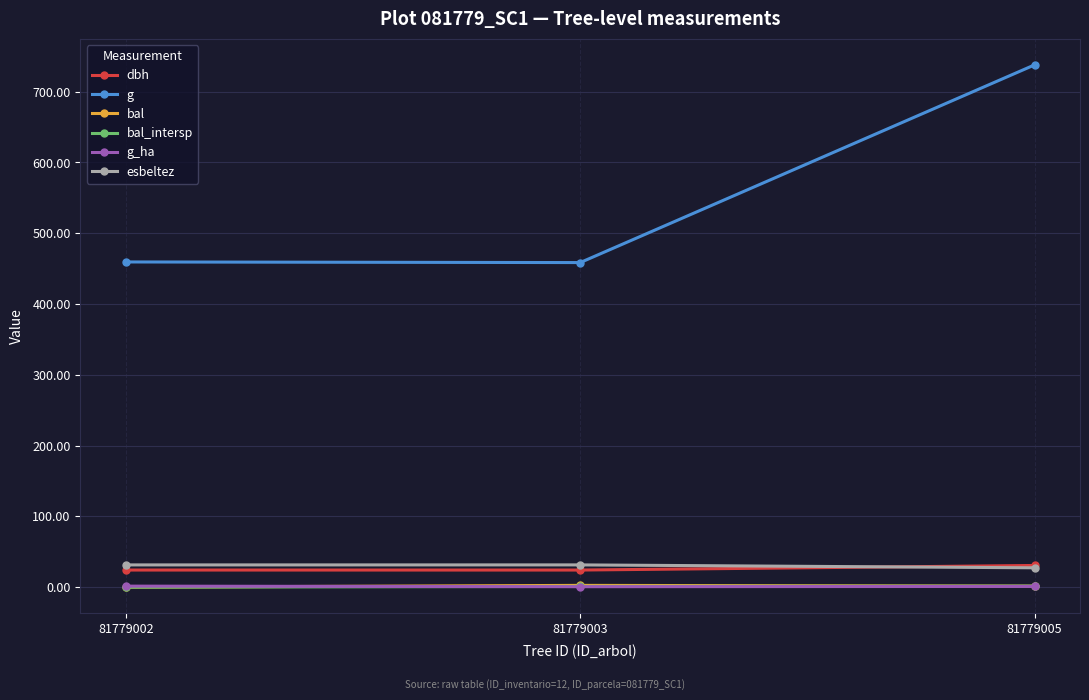

How many series are shown in this chart?

6